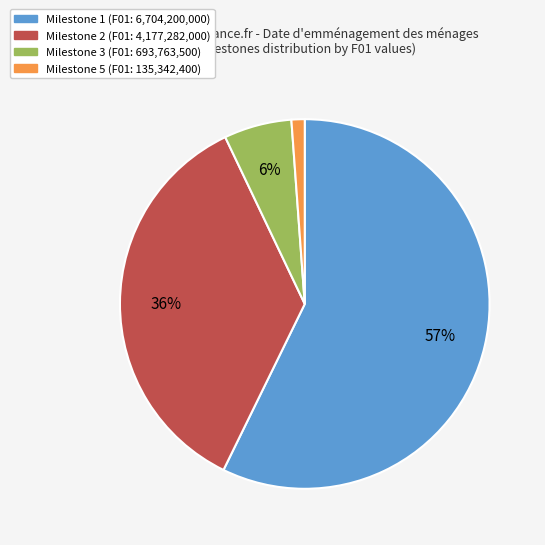

To the nearest percent, what is the difference between the largest and smallest slice percentages?

56%